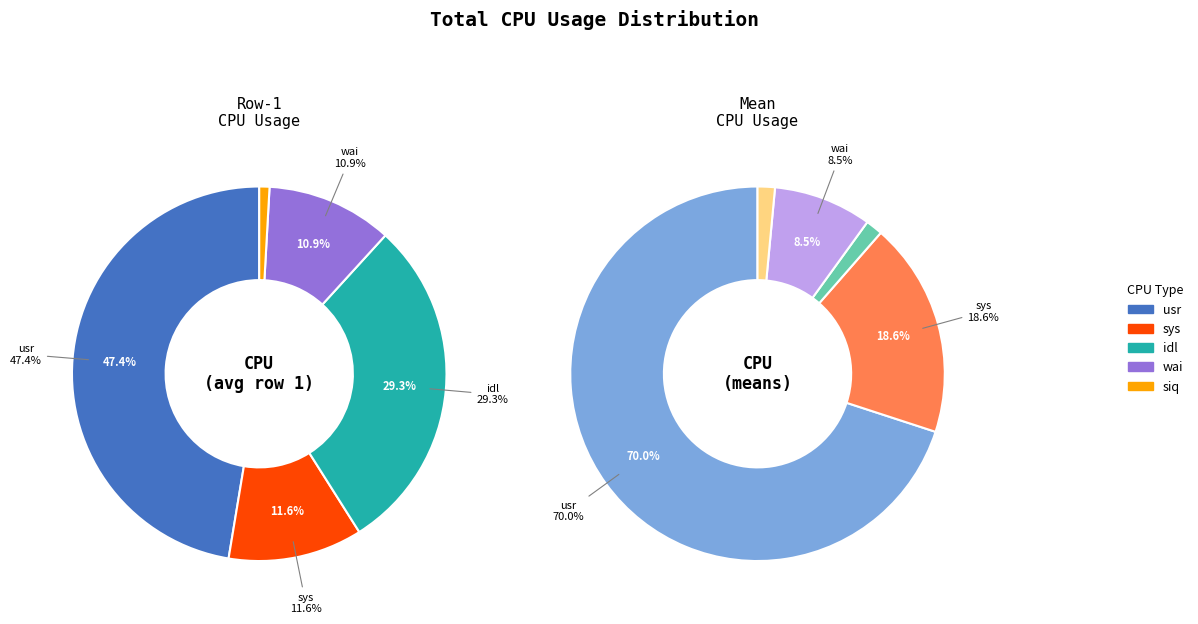

True or false: siq accounts for 11% of the total.

False